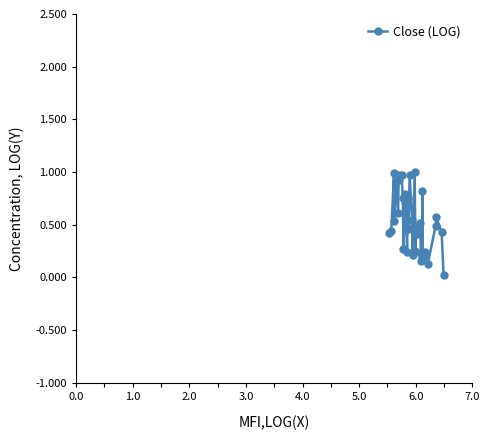

What is the difference between the maximum and minimum values?

1.0